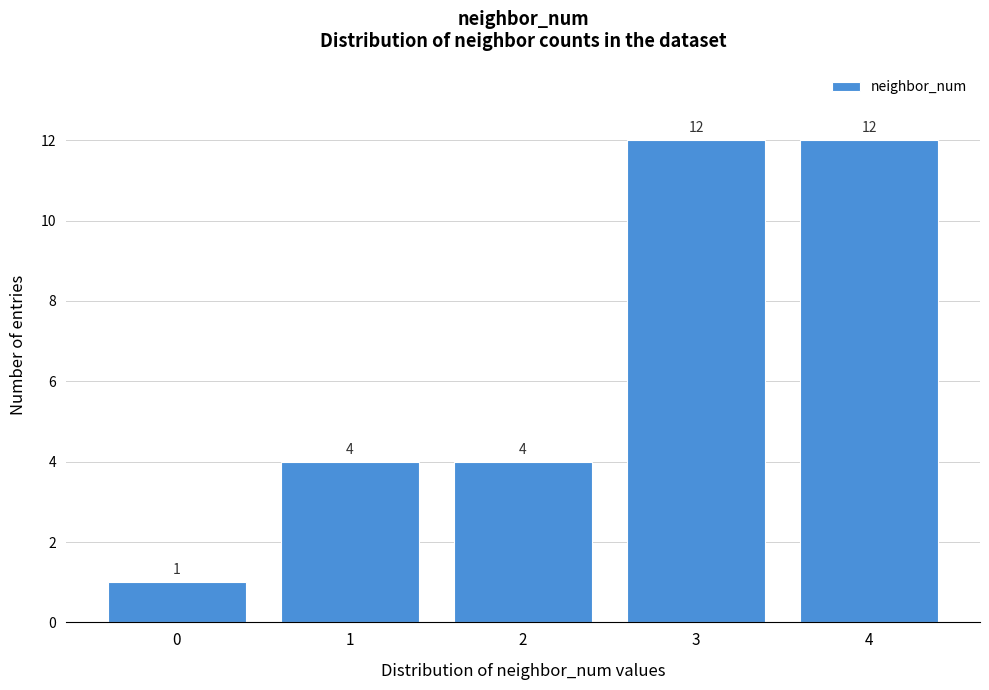

Reading right to left, transcribe all the data shown in this chart.

4=12	3=12	2=4	1=4	0=1